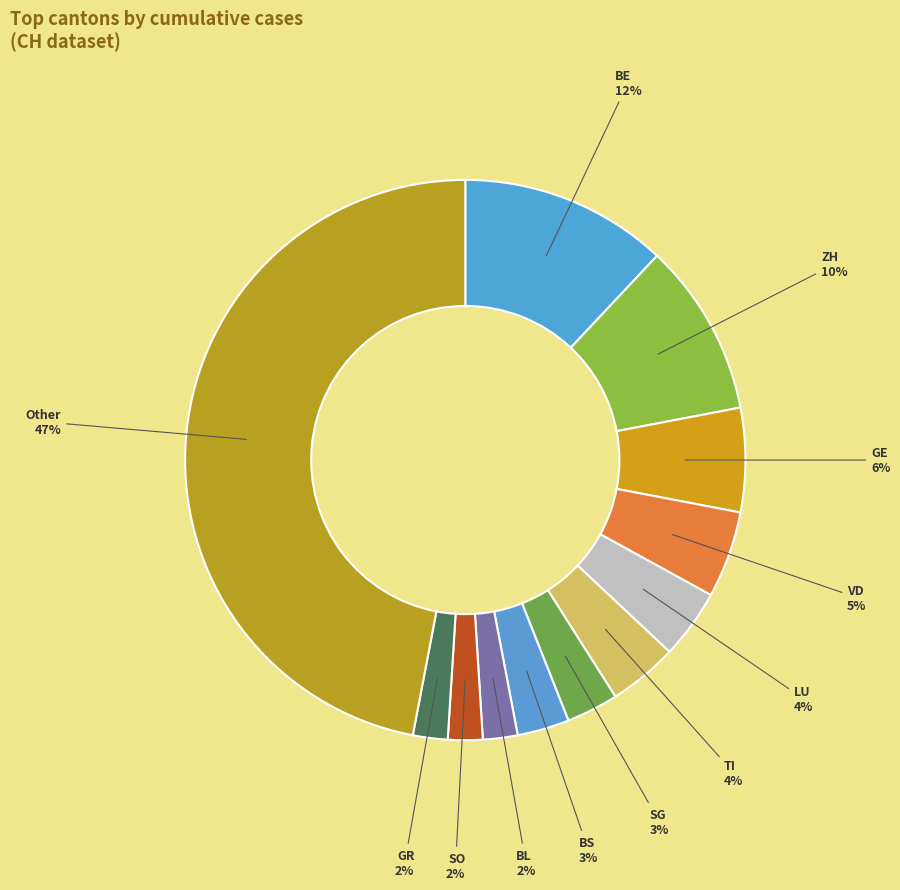

To the nearest percent, what is the difference between the largest and smallest slice percentages?

45%